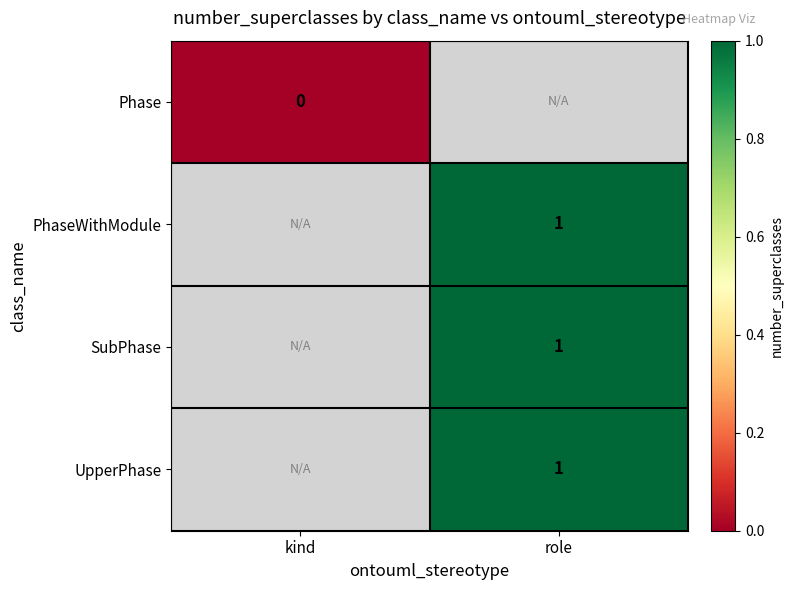

The SubPhase series shows 2 at role. True or false?

False